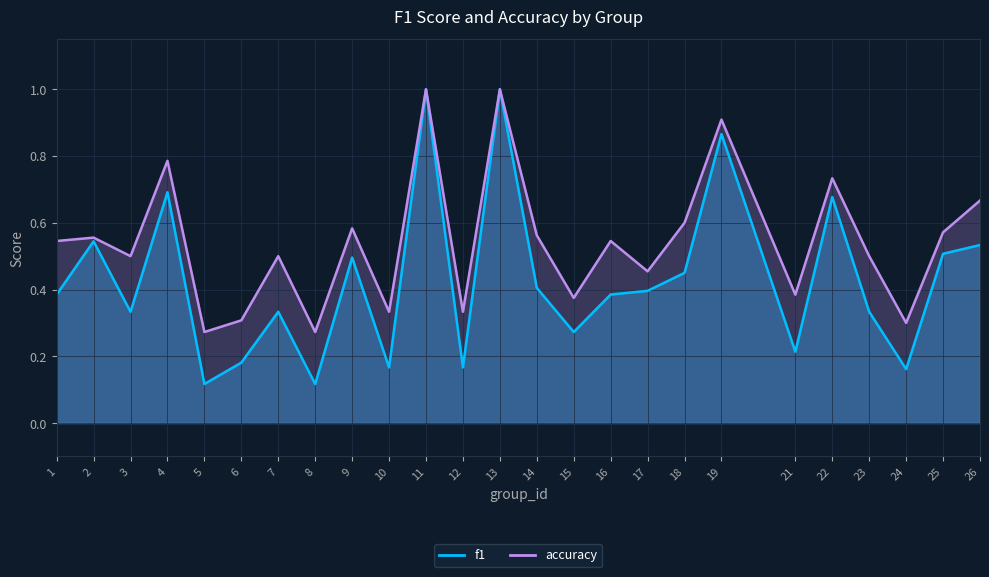

What is the value of the accuracy point at the 1st from the left?

0.5